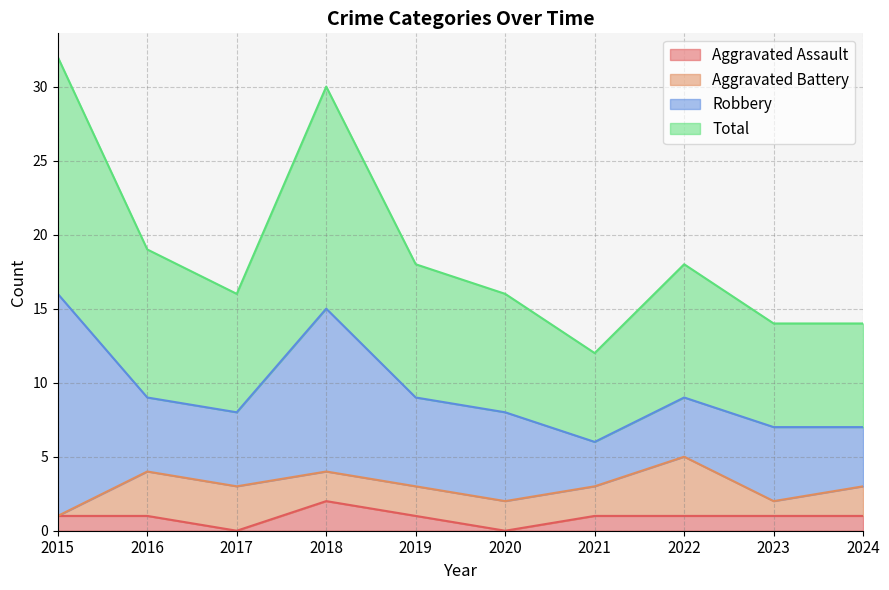

Which series has the largest range (max minus min)?

Total